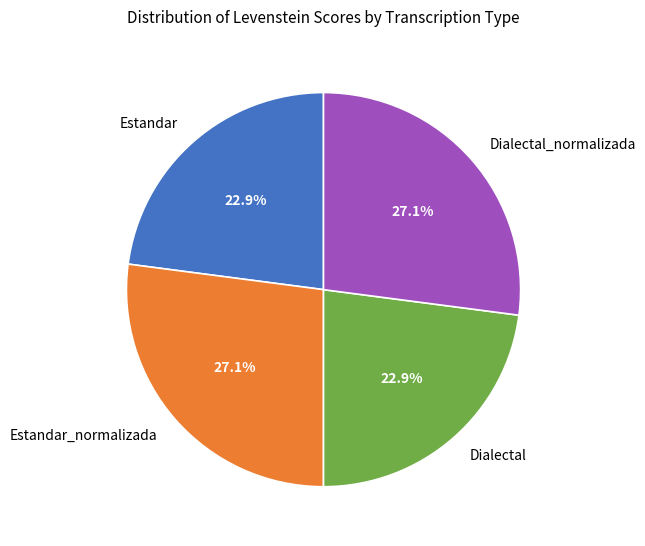

Is Estandar_normalizada the majority of the pie?

No